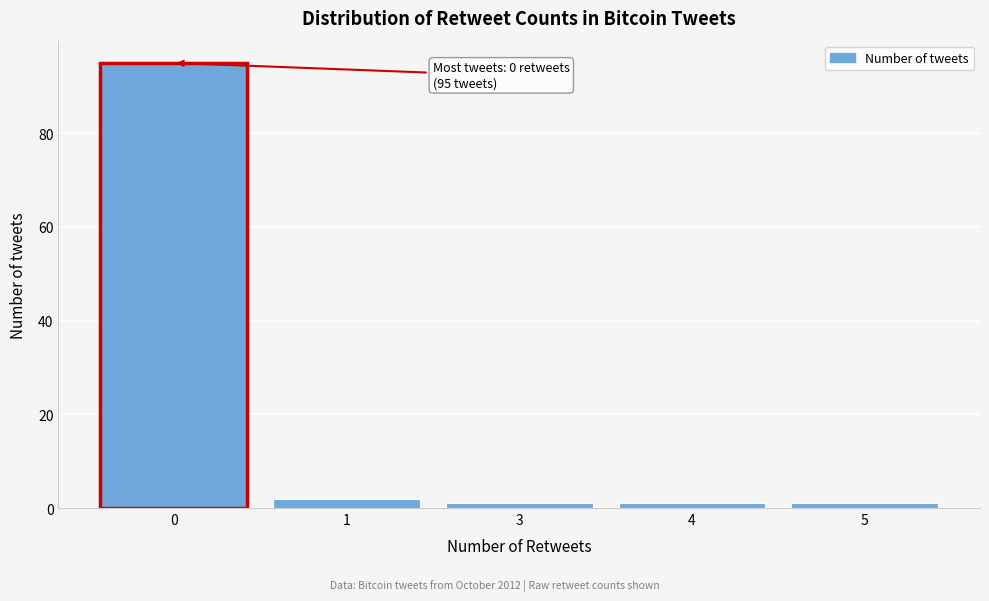

Reading right to left, extract all data points from this chart.

5=1	4=1	3=1	1=2	0=95